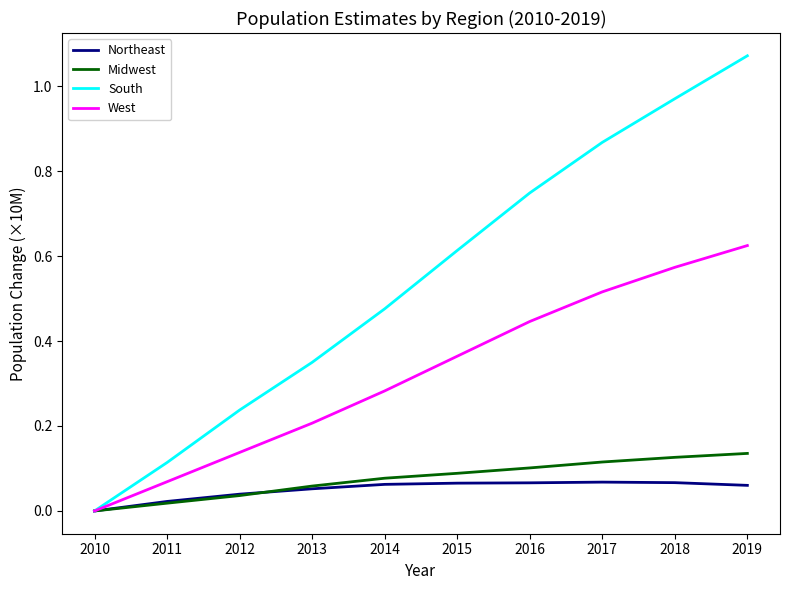

After their last crossing, which series has the higher values: Midwest or Northeast?

Midwest